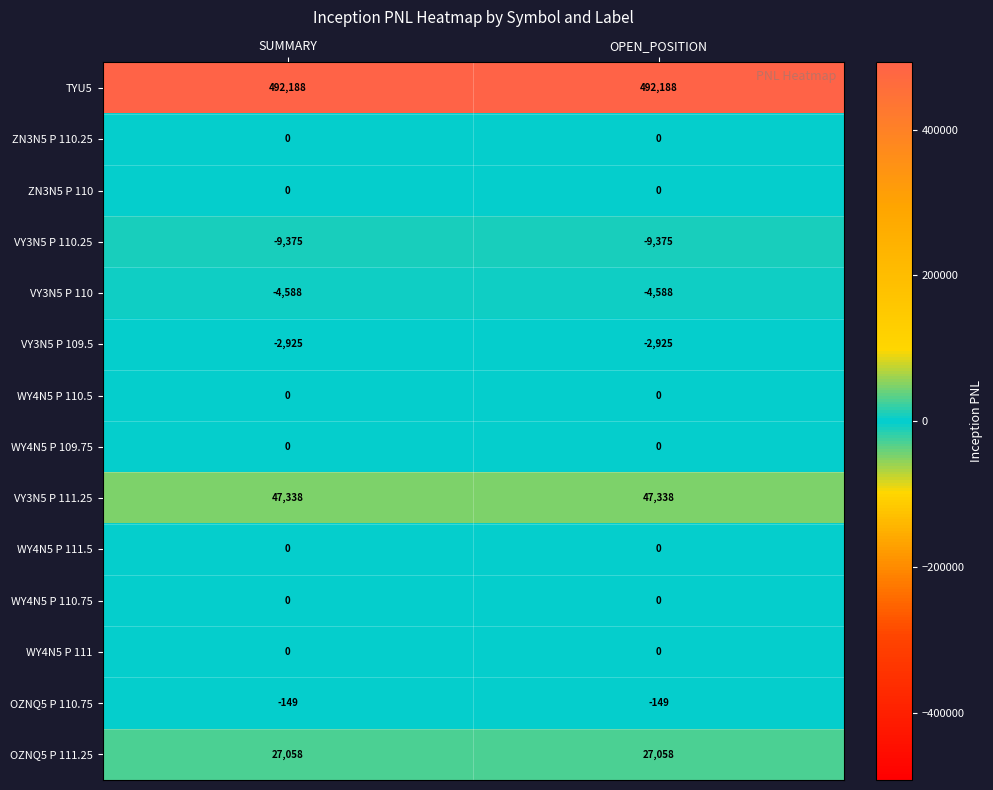

The VY3N5 P 110.25 series shows -4314 at SUMMARY. True or false?

False